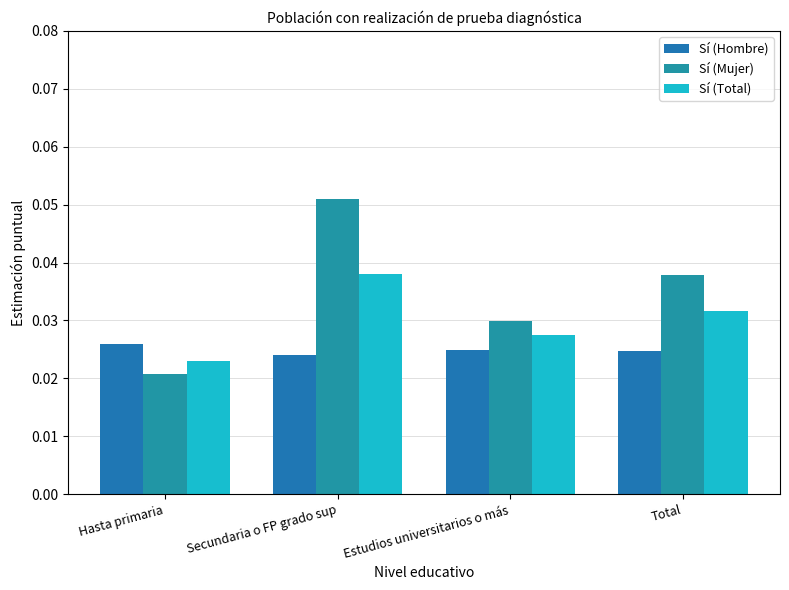

At how many categories does at least one series exceed 0?

4